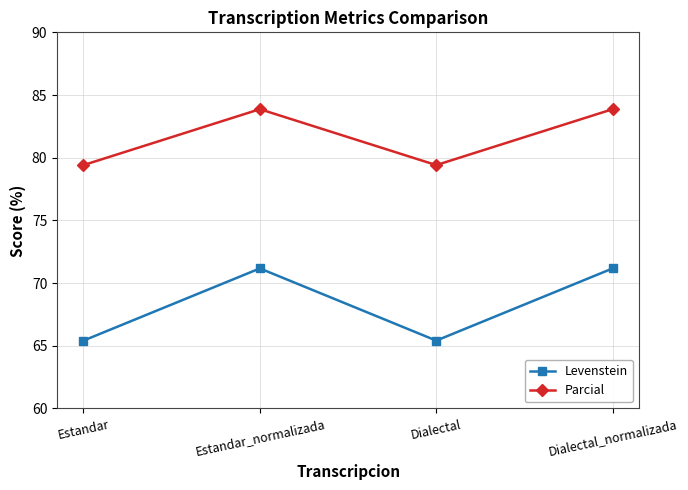

True or false: Parcial and Levenstein cross at least once.

False